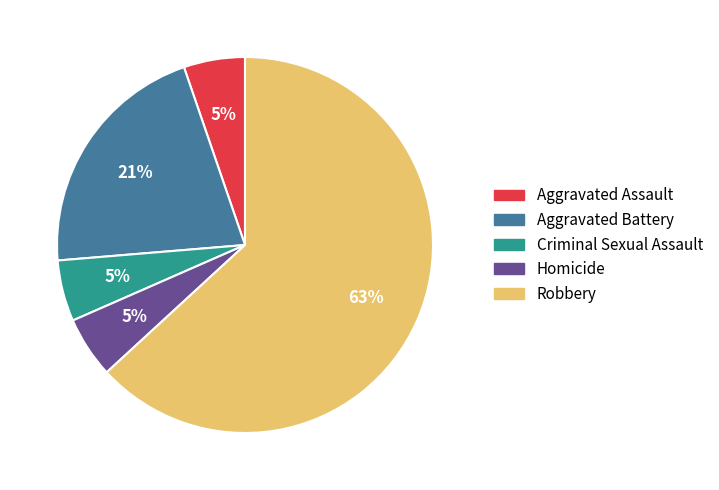

True or false: Aggravated Assault accounts for 11% of the total.

False